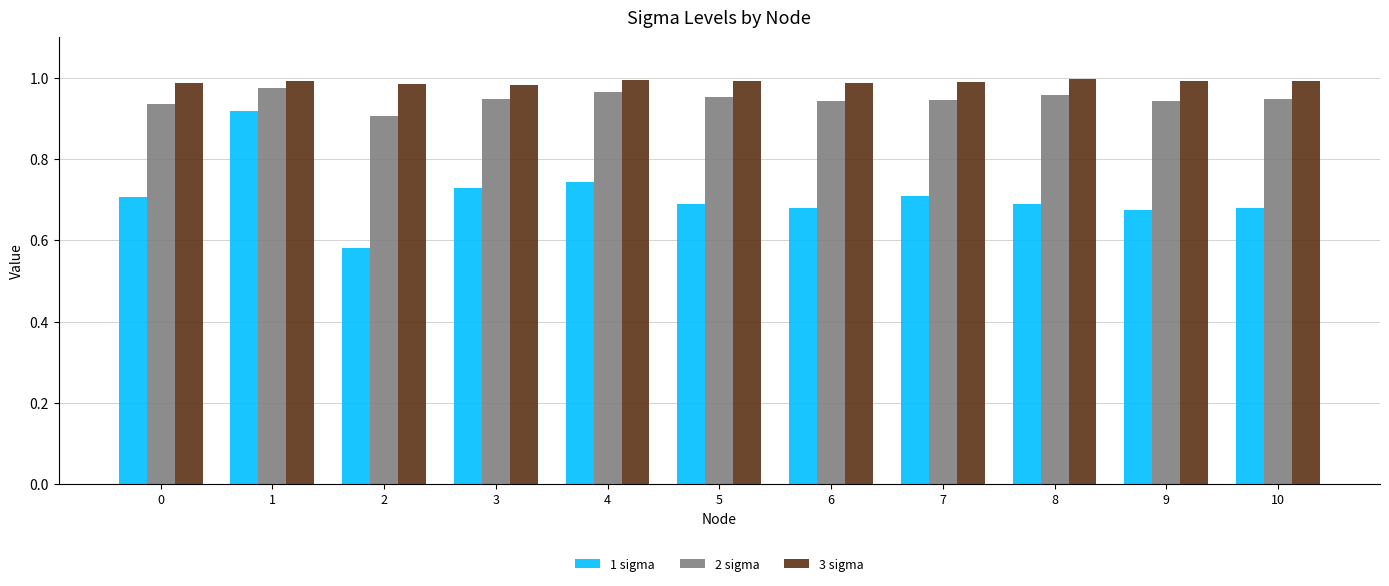

True or false: 1 sigma has a value of 0.1 at 2.

False